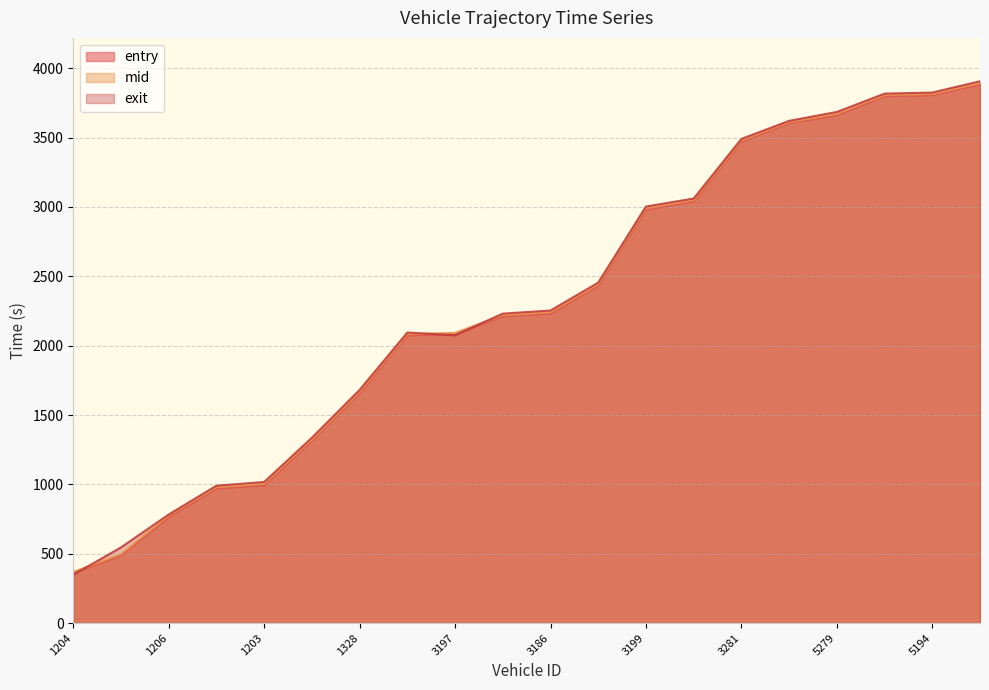

Which series has the widest spread of values?

exit